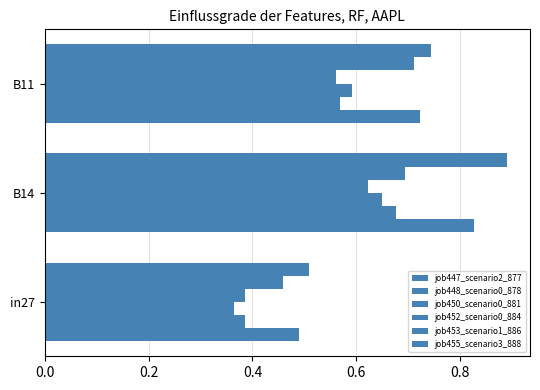

How many distinct data groups are displayed?

6